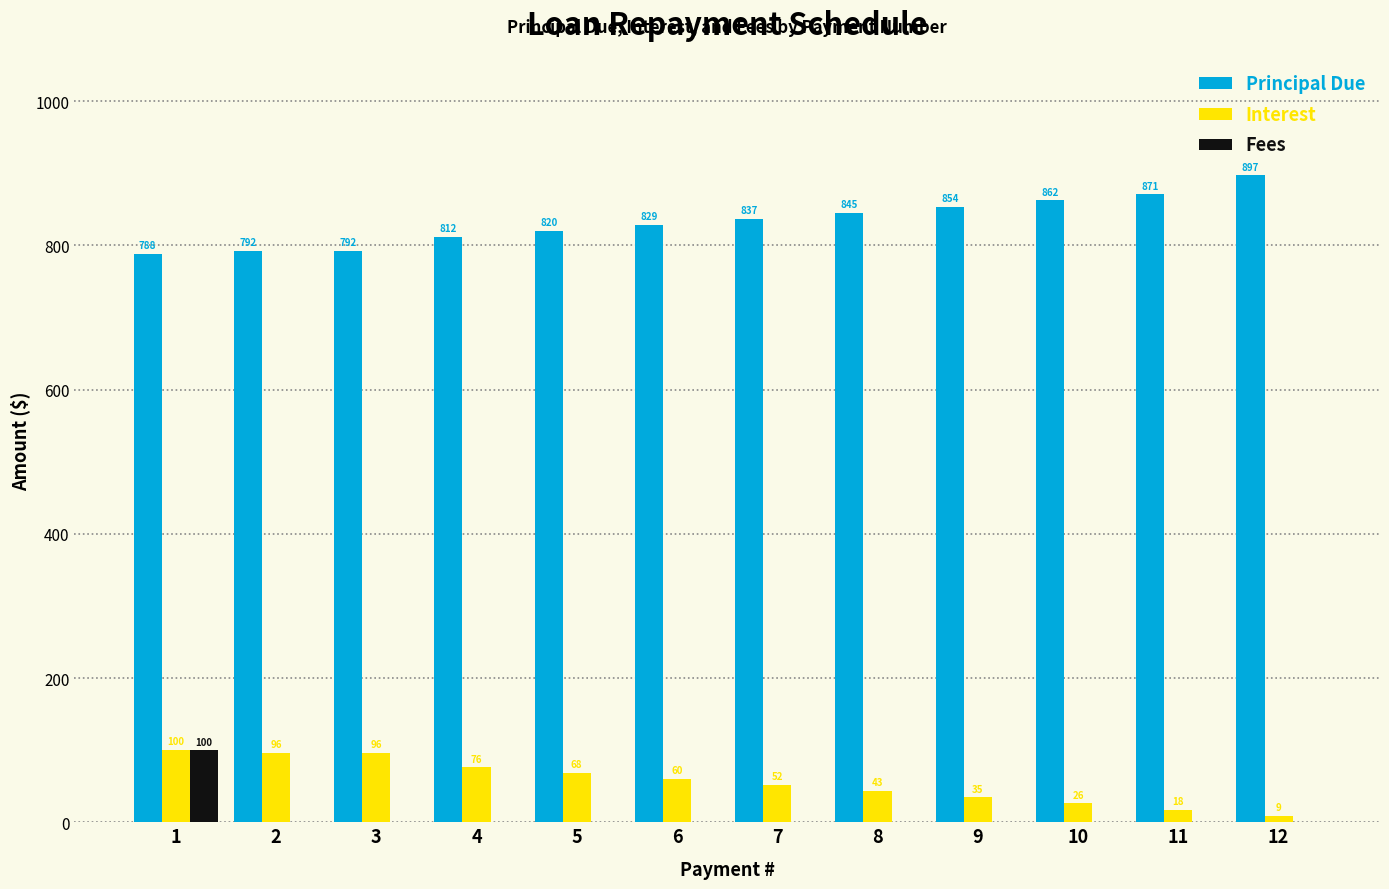

Read the Interest value at 6.

59.9